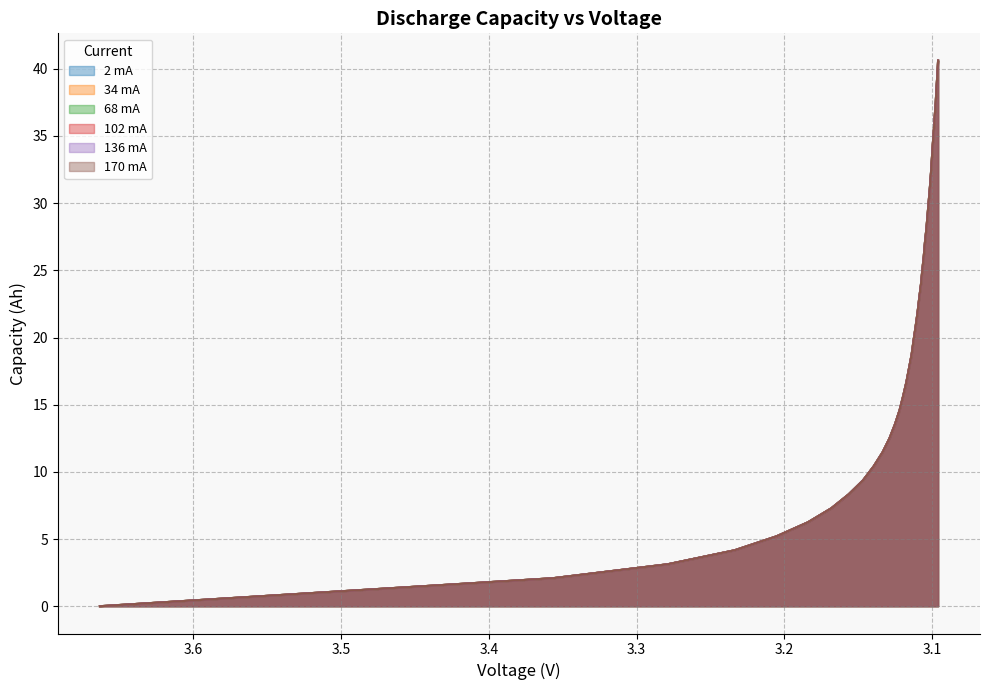

What is the label of the 6th point from the left?

3.5